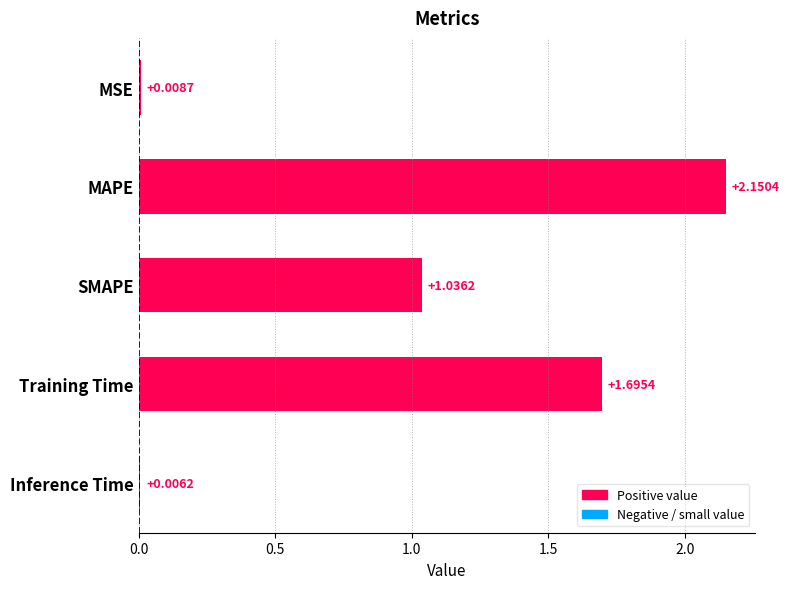

At which category does the chart reach its peak across all series?

MAPE